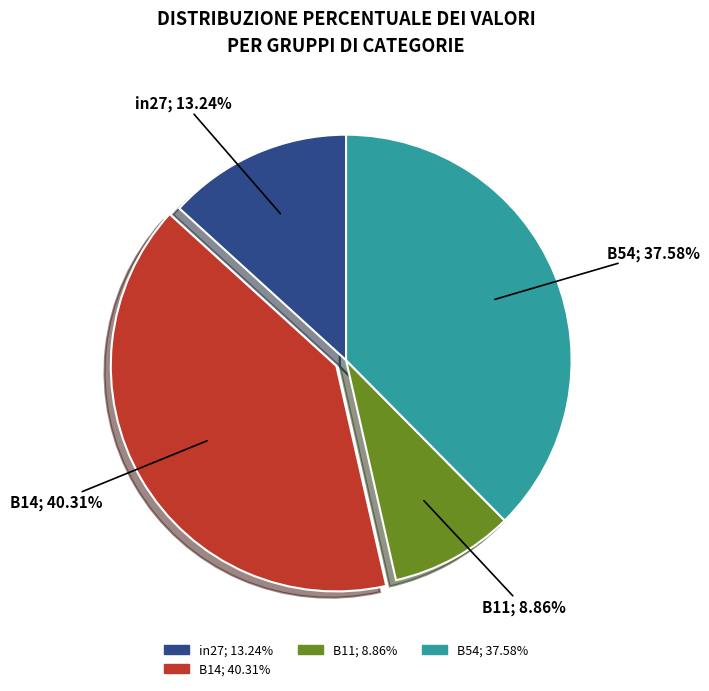

Is there any slice that represents more than half of the pie?

No